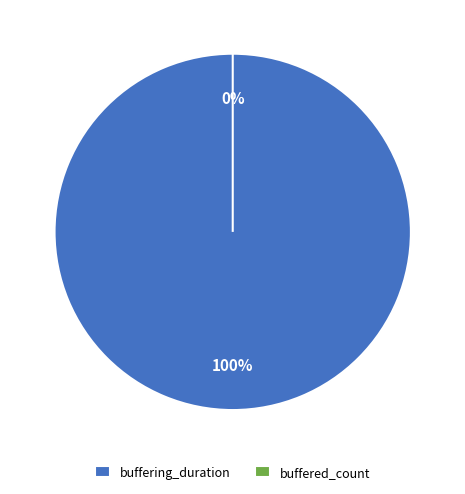

Is there a majority slice in this chart?

Yes